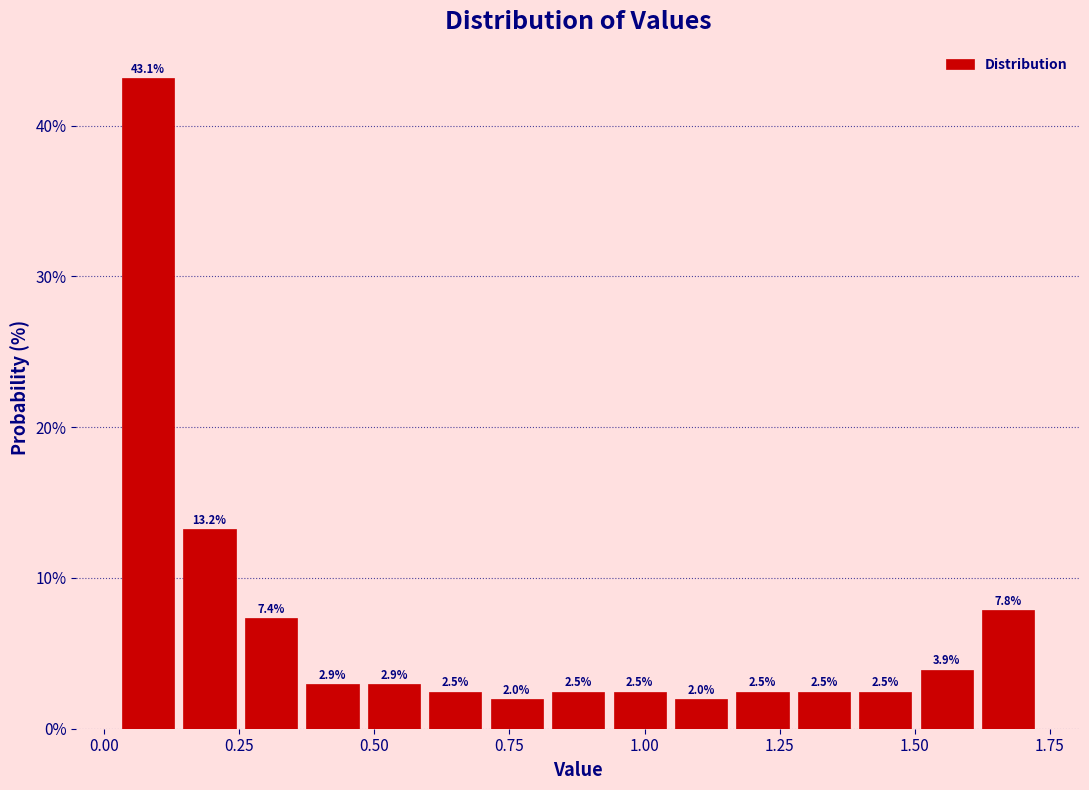

Read against the x-axis, roughly where is the centre of the tallest bar?

0.10